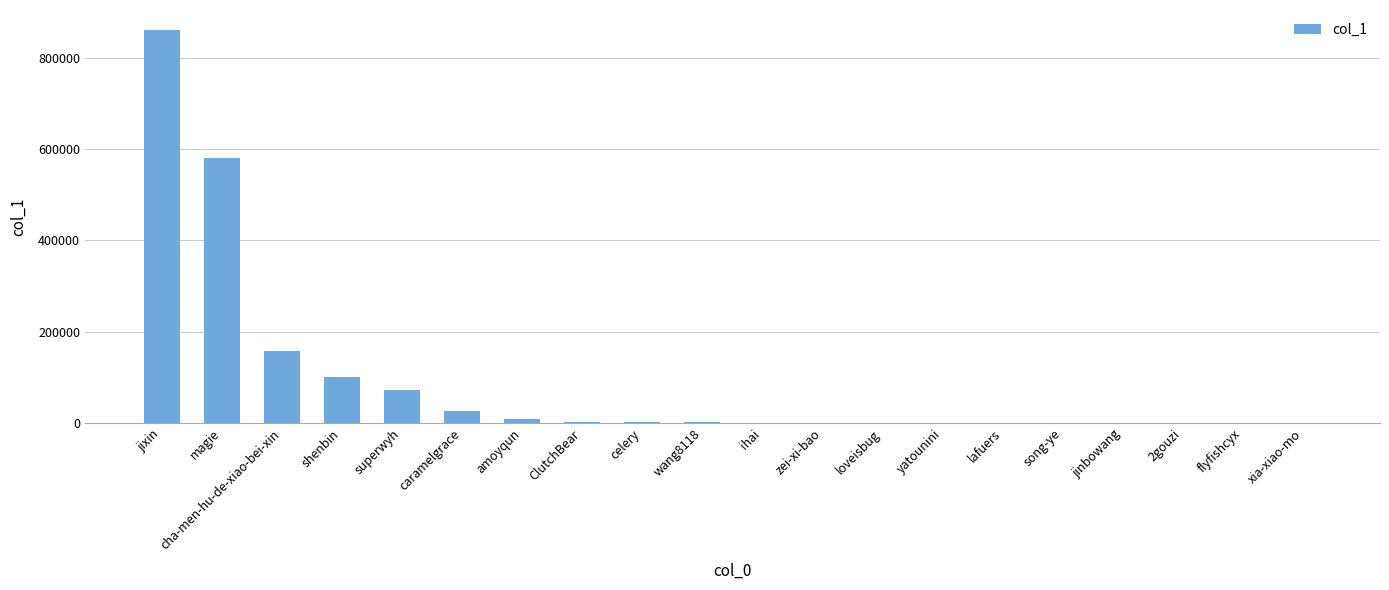

Which has a higher value, caramelgrace or ClutchBear?

caramelgrace